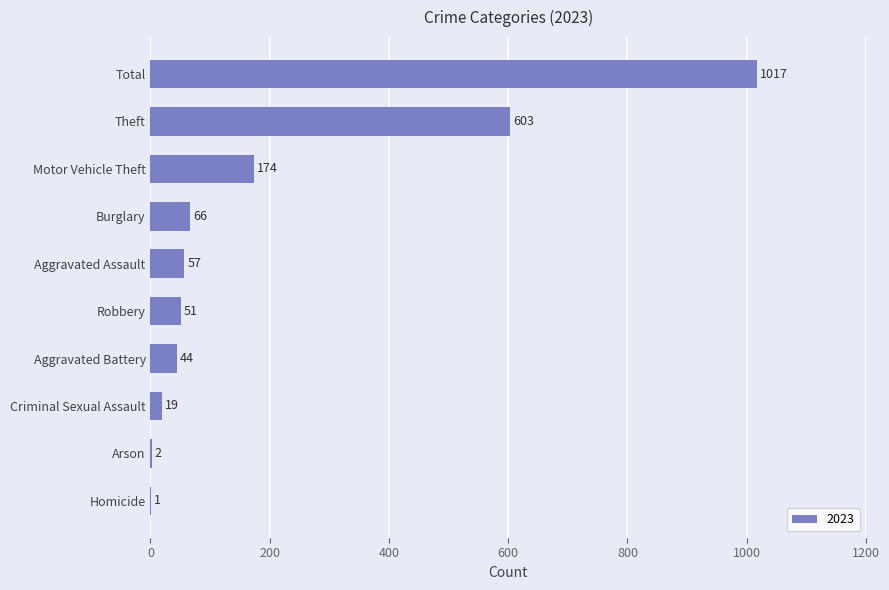

How many distinct data groups are displayed?

1